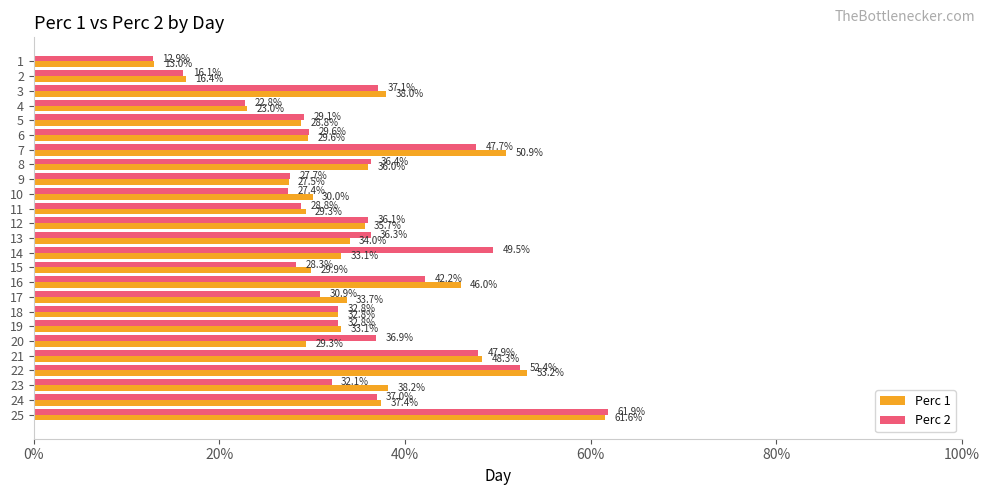

Reading right to left, what are all the values shown in this chart?

Perc 1: 0.6	0.4	0.4	0.5	0.5	0.3	0.3	0.3	0.3	0.5	0.3	0.3	0.3	0.4	0.3	0.3	0.3	0.4	0.5	0.3	0.3	0.2	0.4	0.2	0.1
Perc 2: 0.6	0.4	0.3	0.5	0.5	0.4	0.3	0.3	0.3	0.4	0.3	0.5	0.4	0.4	0.3	0.3	0.3	0.4	0.5	0.3	0.3	0.2	0.4	0.2	0.1